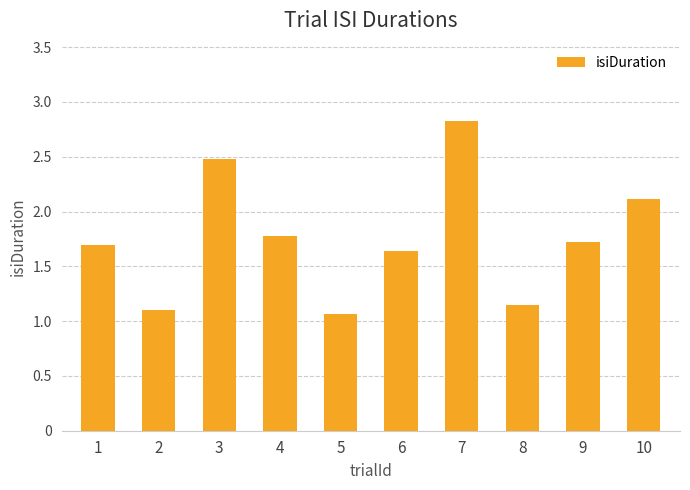

The chart shows a value of 2.8 at 7. True or false?

True